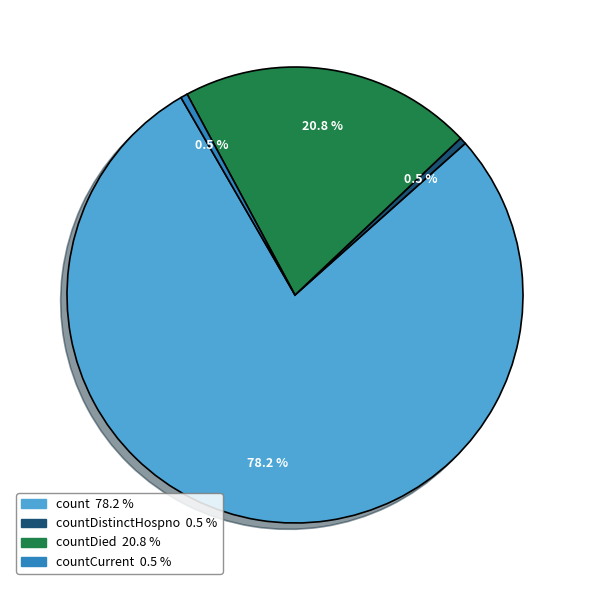

Is there a majority slice in this chart?

Yes